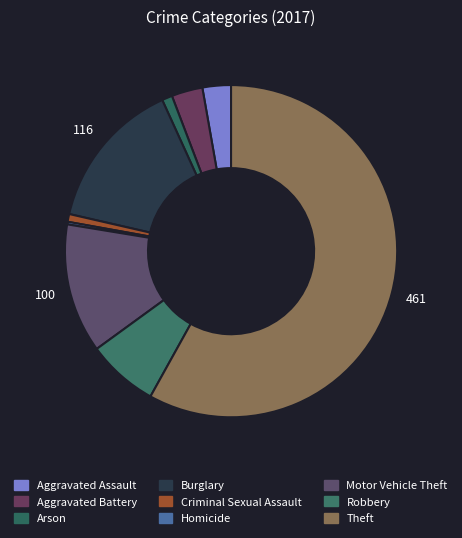

Rank the categories by value from lowest to highest.

Homicide, Criminal Sexual Assault, Arson, Aggravated Assault, Aggravated Battery, Robbery, Motor Vehicle Theft, Burglary, Theft